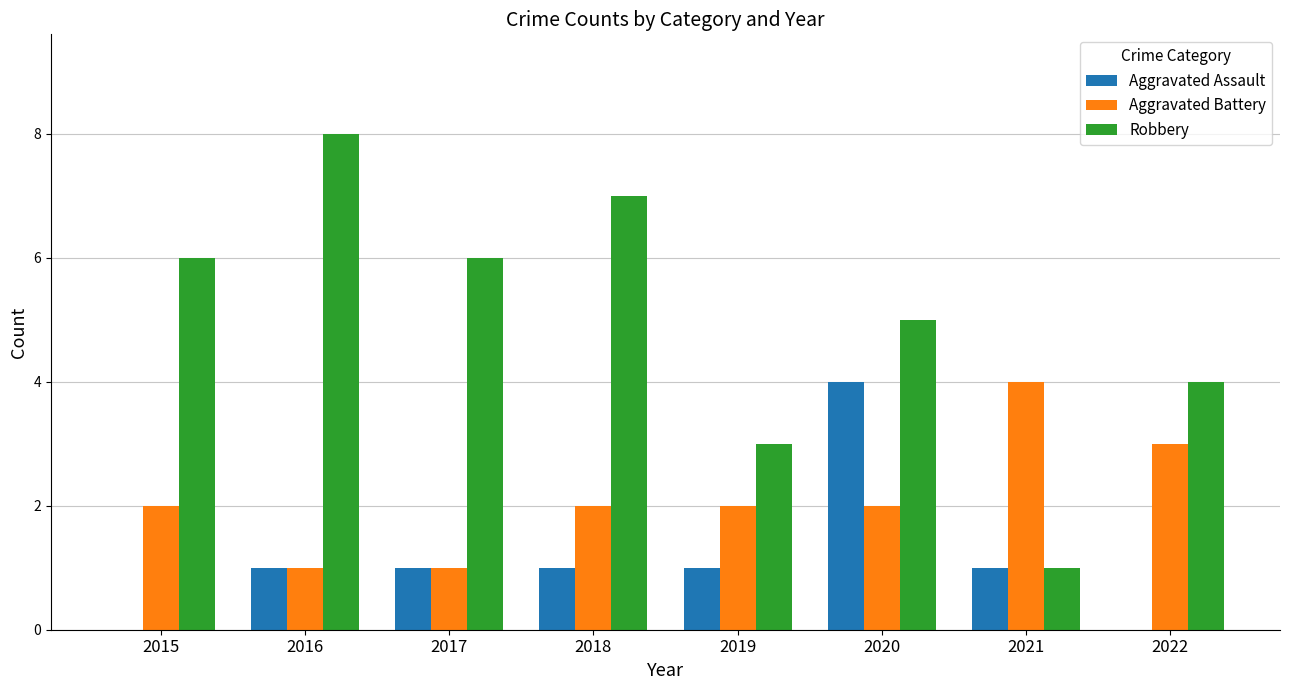

Between 2015 and 2021, which series saw the biggest shift?

Robbery